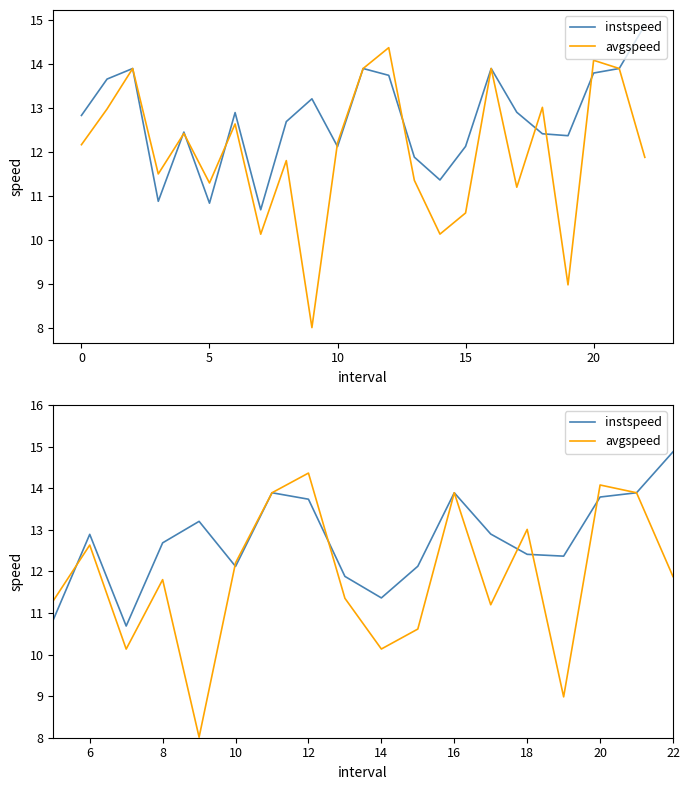

What is the sum of the instspeed values at 17 and 9?

26.1